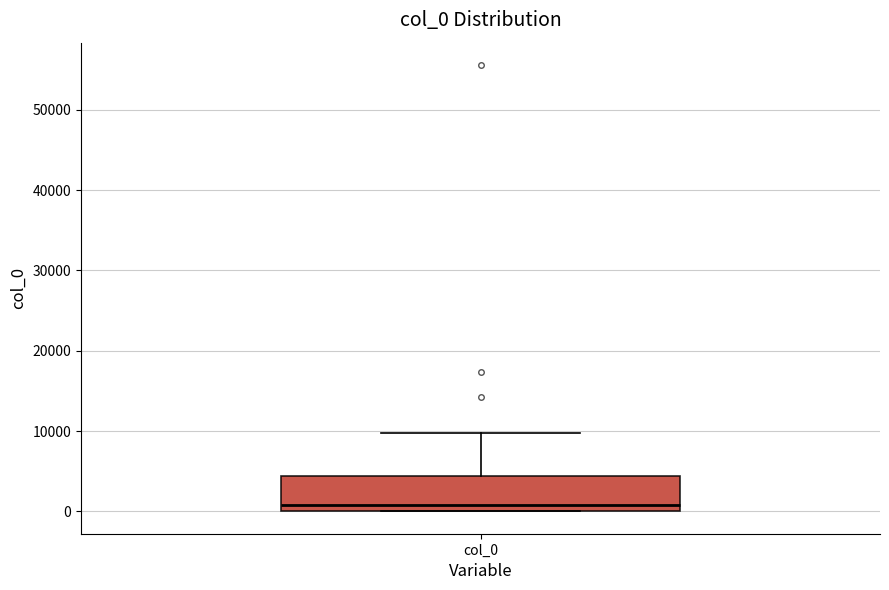

Transcribe this box plot: give where the median line is, the range the box spans, and where the two whiskers end, as read against the y-axis. The values are not printed on the chart, so give them approximately, as read against the axis.

median 1000, box 0 to 4000, whiskers 0 to 10000